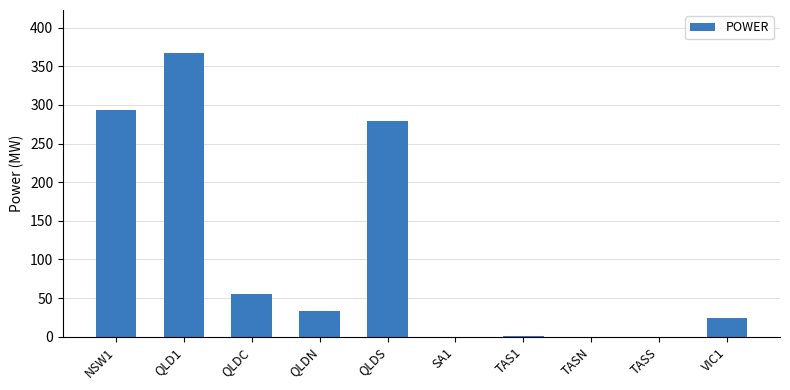

What is the sum of all values?

1054.2